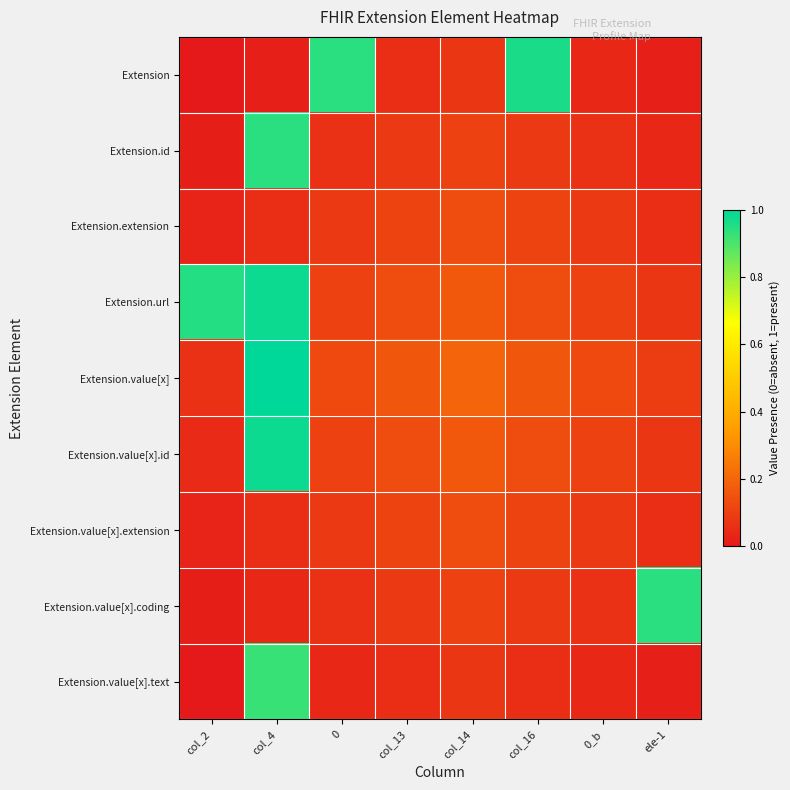

At how many categories does at least one series exceed 0?

8